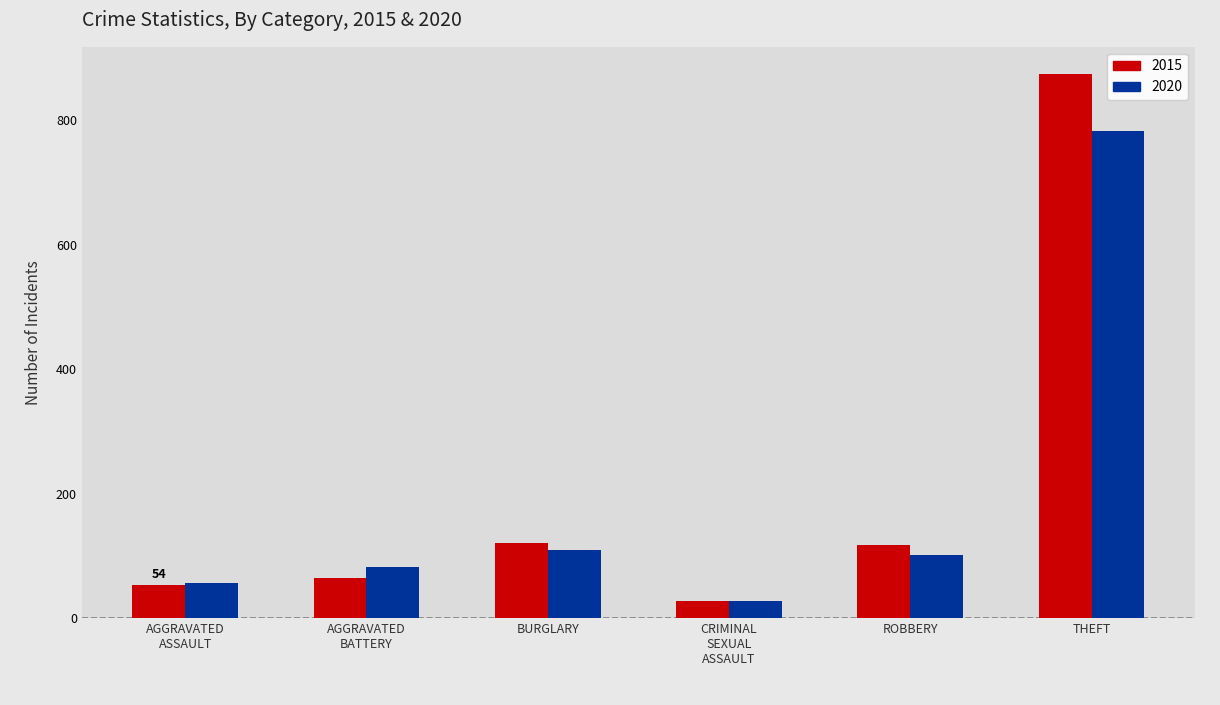

What is the highest value of the 2015 series?

874